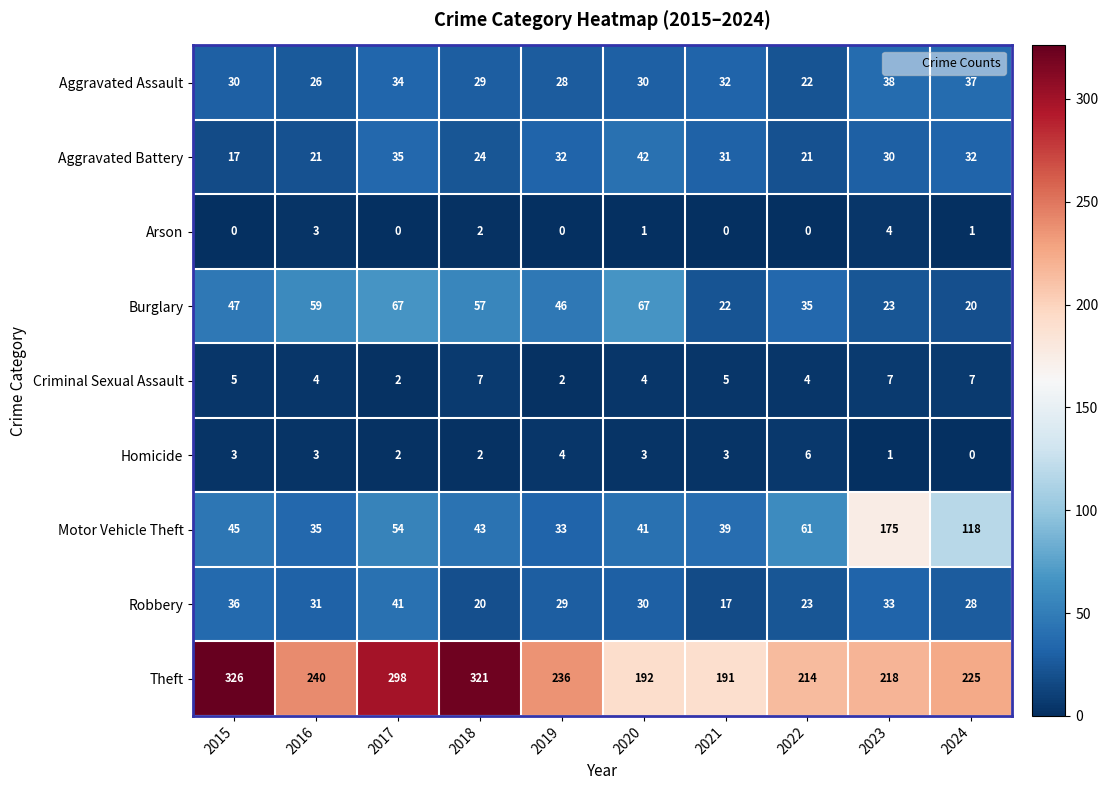

Rank the series by their maximum value, from highest to lowest.

Theft, Motor Vehicle Theft, Burglary, Aggravated Battery, Robbery, Aggravated Assault, Criminal Sexual Assault, Homicide, Arson